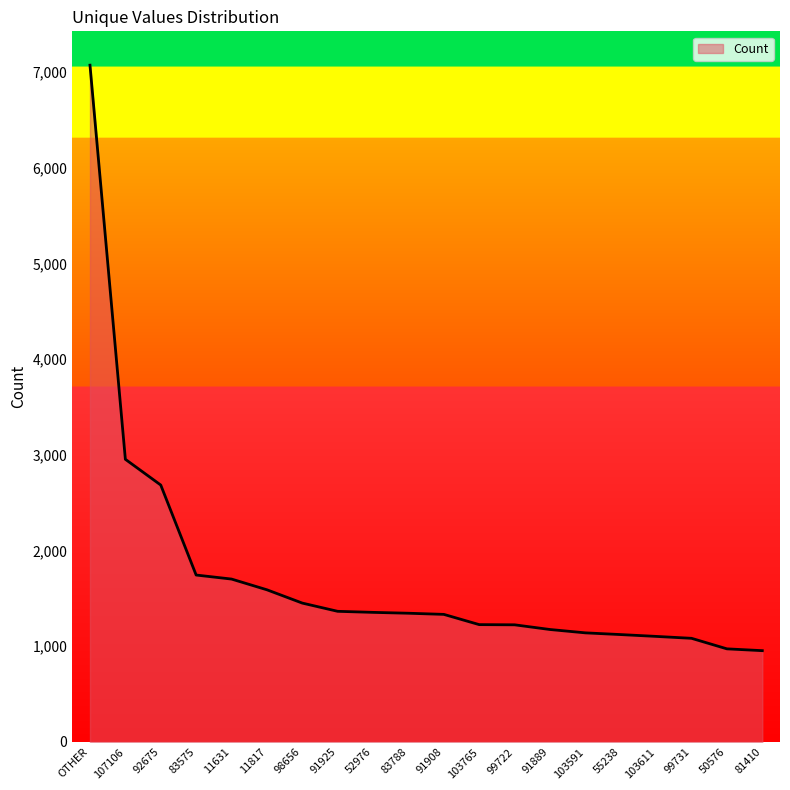

What is the greatest value displayed?

7070